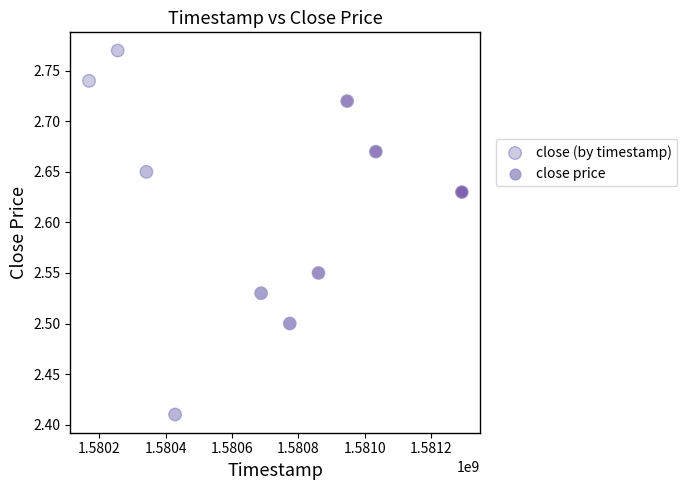

What is the average X value?

1580679360.0